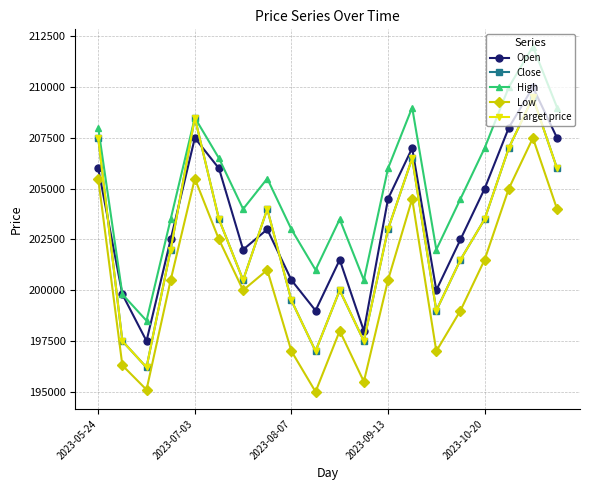

List the labels in order of Open value, largest first.

18, 17, 2023-10-20, 19, 13, 2023-05-24, 5, 16, 12, 7, 2023-09-13, 15, 6, 10, 8, 14, 2023-07-03, 9, 11, 2023-08-07